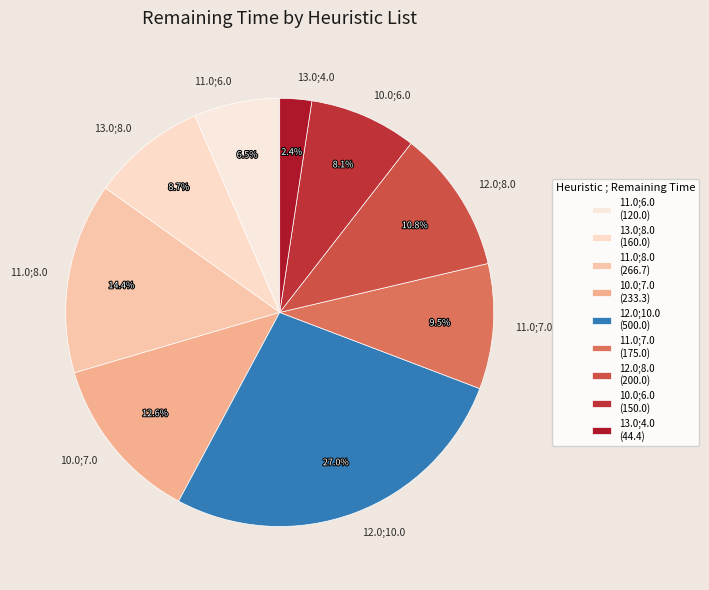

To the nearest percent, what is the difference between the largest and smallest slice percentages?

25%